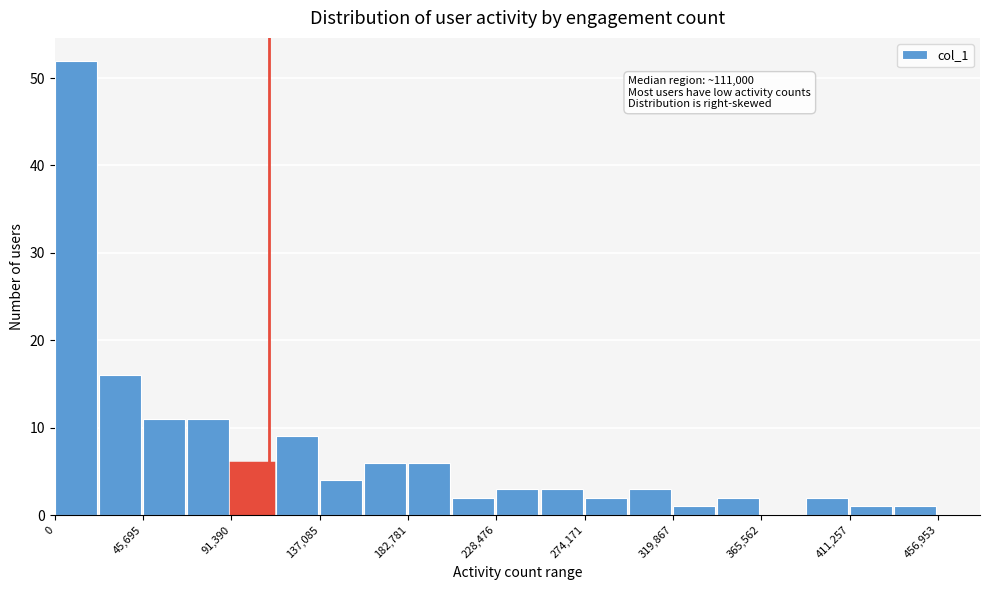

Over which range of the x-axis is the bar tallest?

0 to 25000